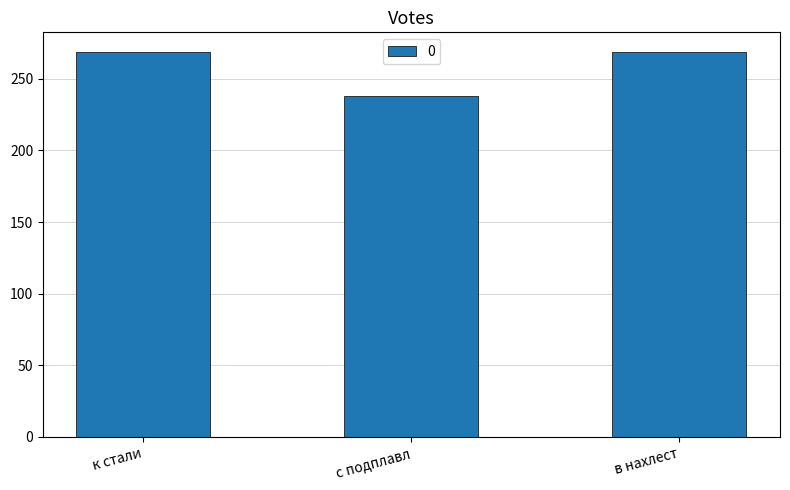

What is the ratio of the value at в нахлест to the value at с подплавл?

1.1